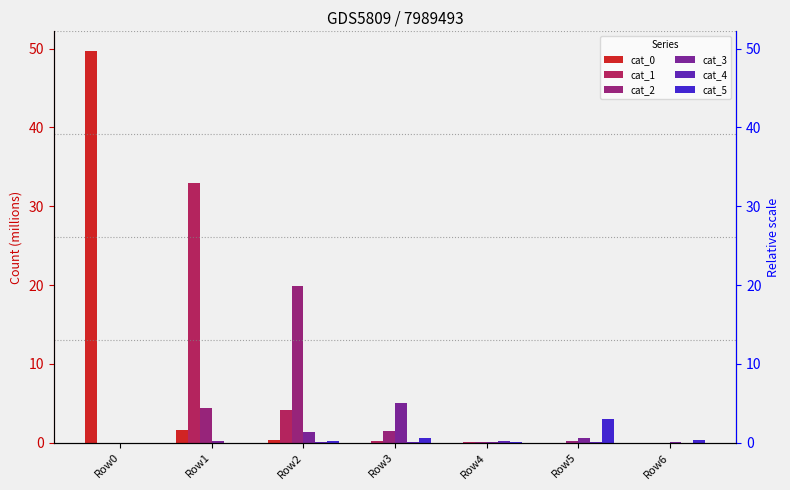

Reading left to right, what are all the values shown in this chart?

cat_0: 49.7	1.6	0.3	0.0	0.0	0.0	0.0
cat_1: 0.0	32.9	4.1	0.2	0.1	0.0	0.0
cat_2: 0.0	4.4	19.8	1.5	0.1	0.2	0.0
cat_3: 0.0	0.2	1.4	5.0	0.1	0.6	0.0
cat_4: 0.0	0.0	0.1	0.1	0.3	0.1	0.0
cat_5: 0.0	0.0	0.2	0.5	0.1	3.0	0.3